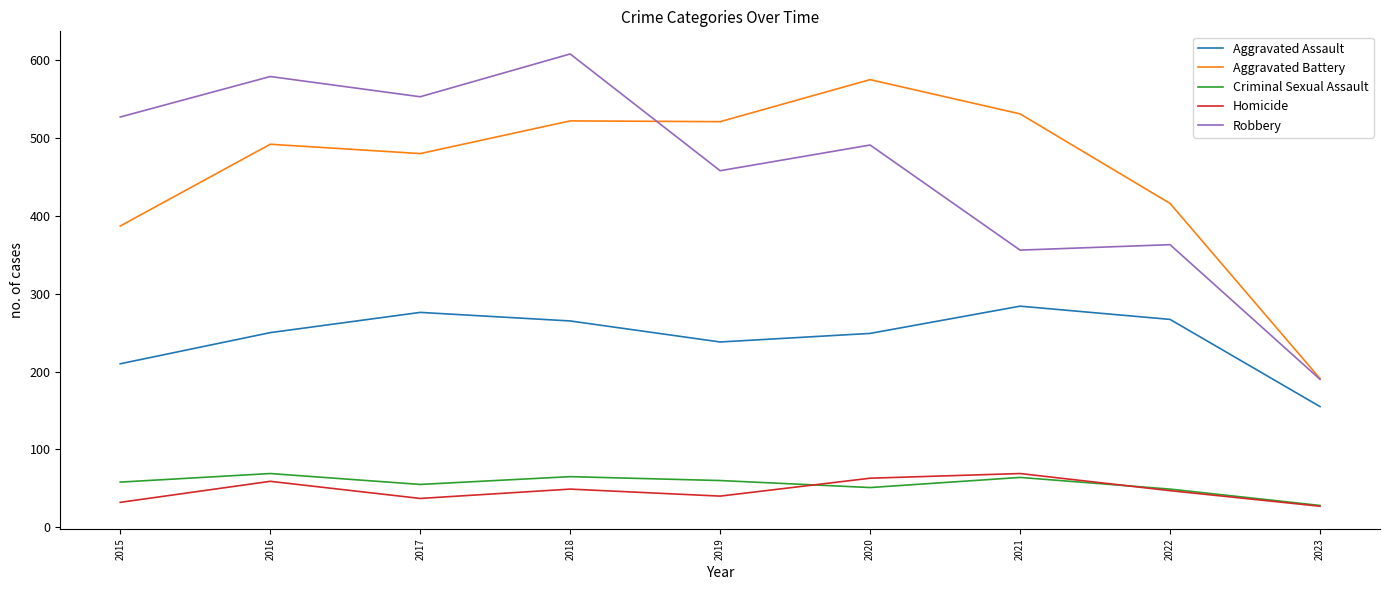

What is the difference between the Criminal Sexual Assault values at 2023 and 2015?

30